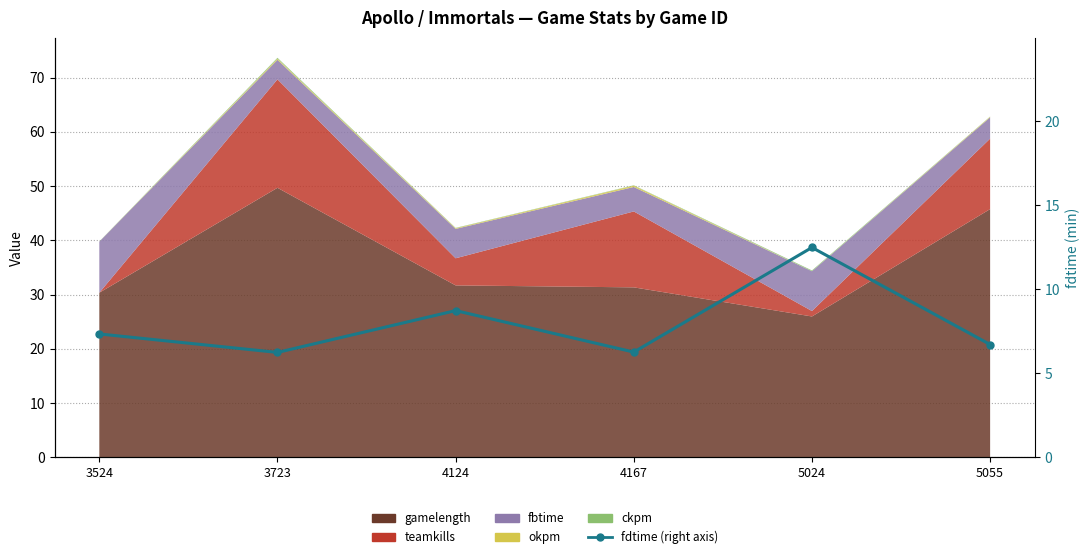

True or false: the data has more than 2 interior local peaks.

False